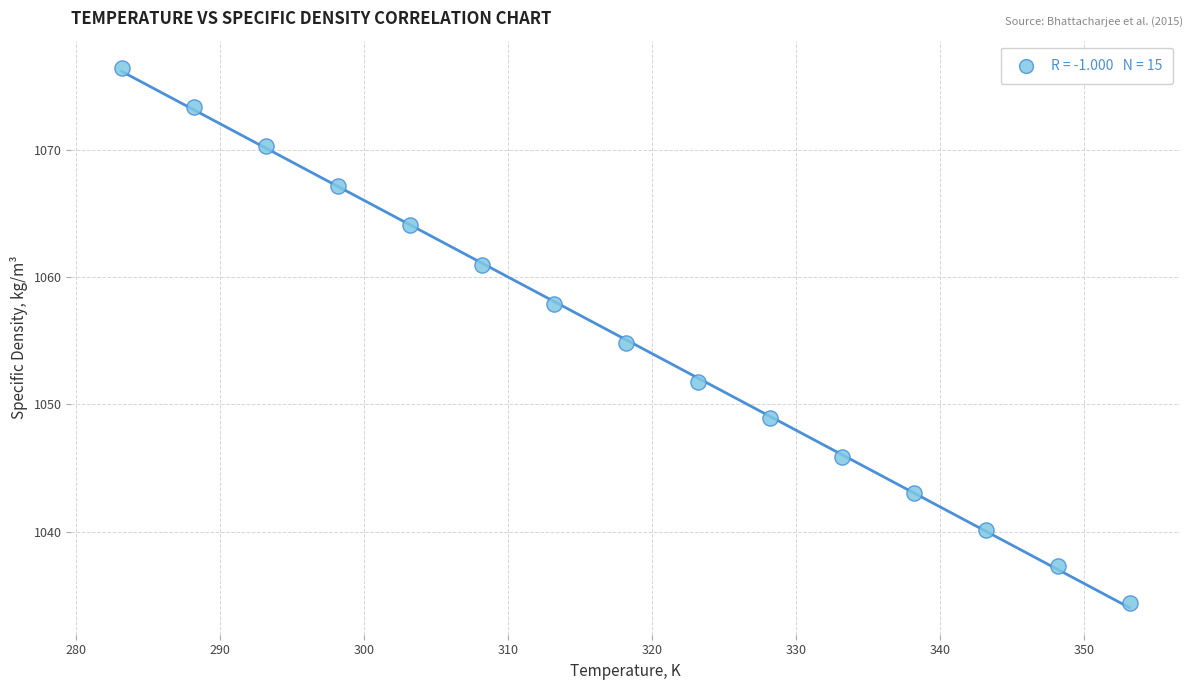

What is the range of X values (max minus min)?

70.0